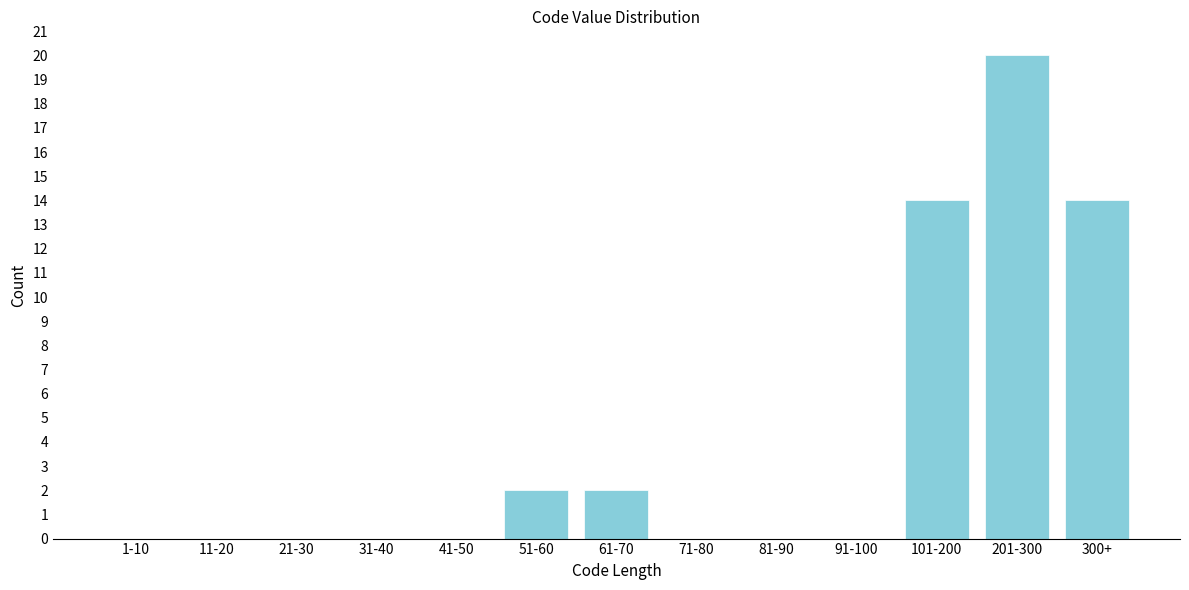

Reading right to left, what are all the values shown in this chart?

300+=14	201-300=20	101-200=14	91-100=0	81-90=0	71-80=0	61-70=2	51-60=2	41-50=0	31-40=0	21-30=0	11-20=0	1-10=0